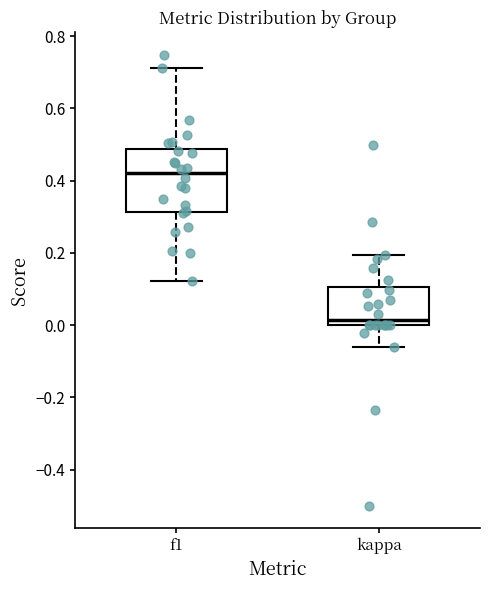

Which box has the highest median line?

f1